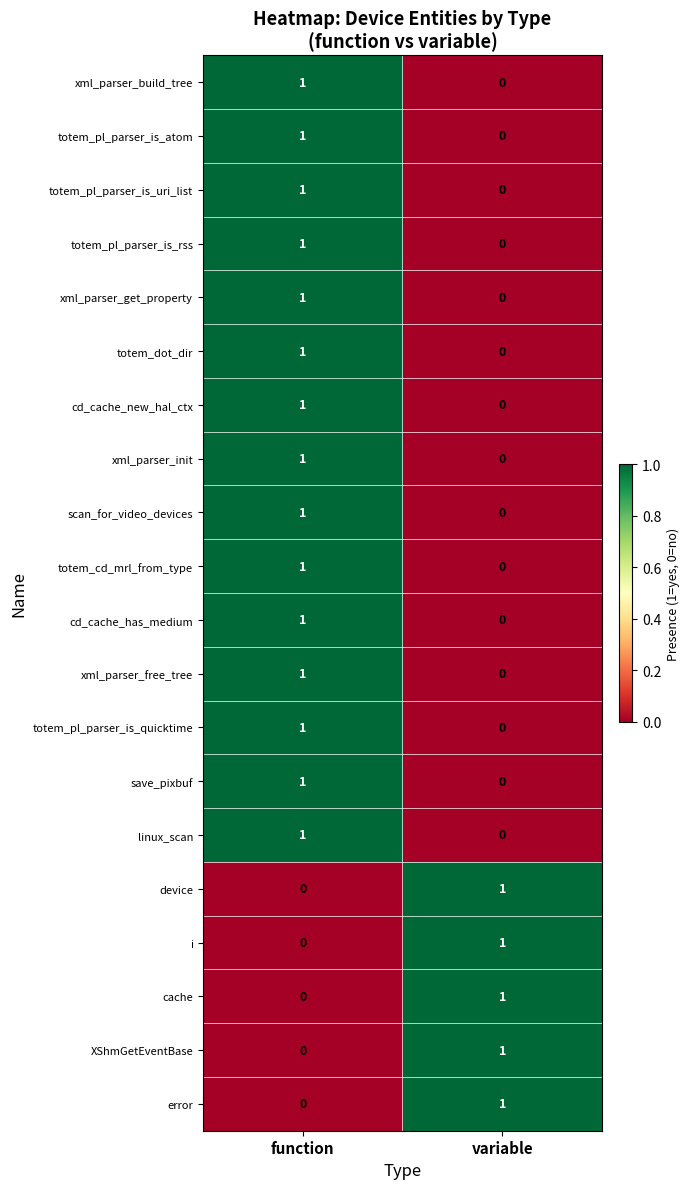

At how many categories does at least one series exceed 0?

2